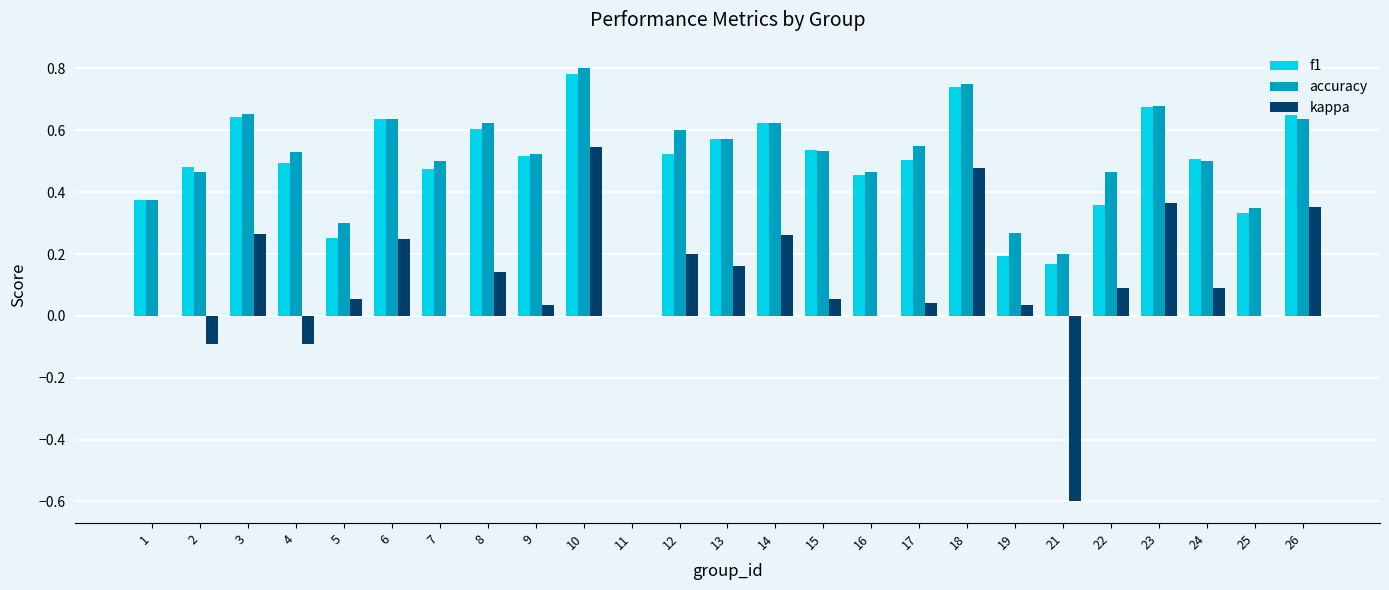

Which category has the highest value across all series?

10